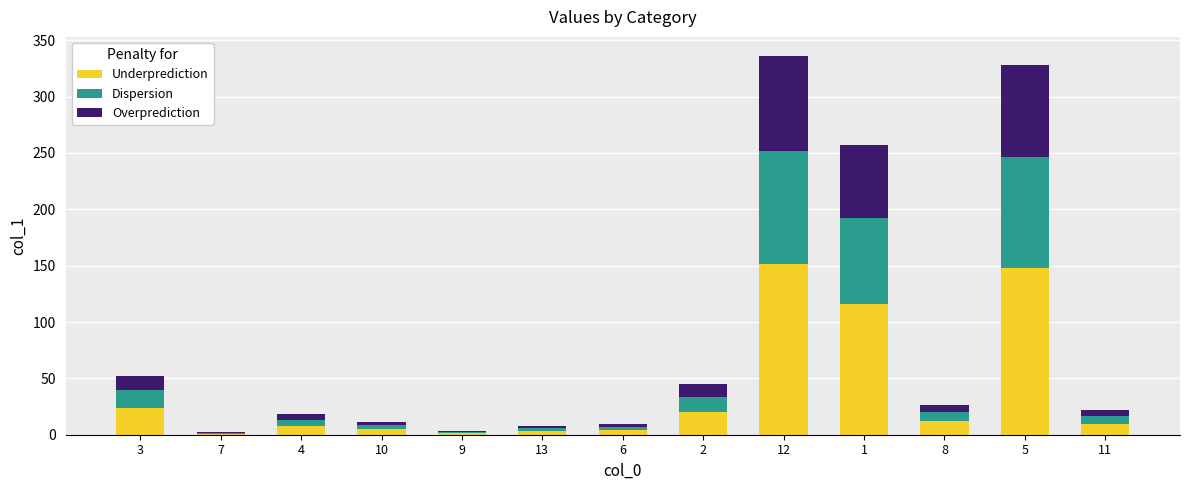

How many distinct data groups are displayed?

3